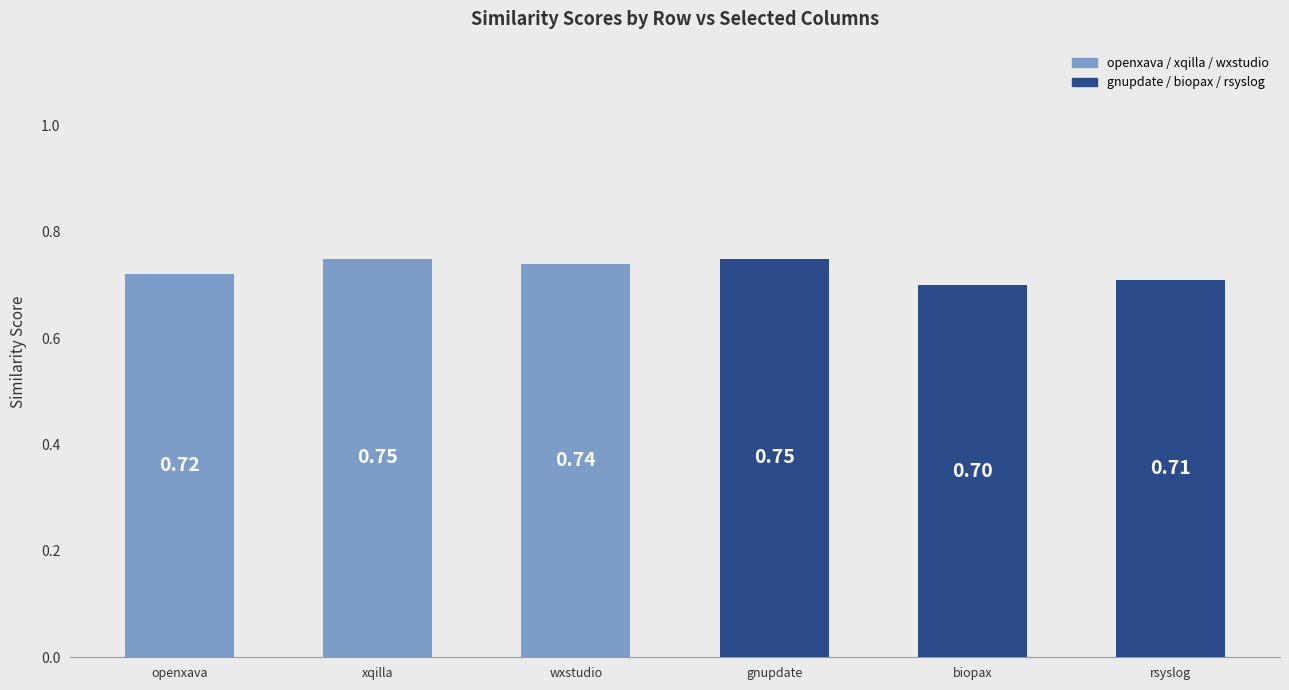

What is the minimum value shown in the chart?

0.7